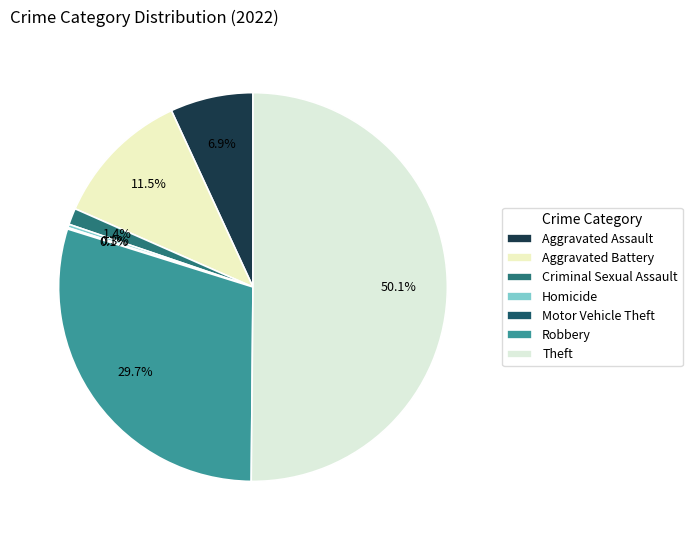

What portion of the pie excludes Aggravated Battery?

88.5%